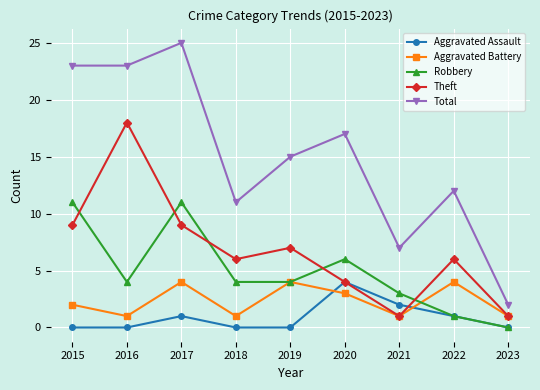

Is this an area chart (filled region under the line)?

No